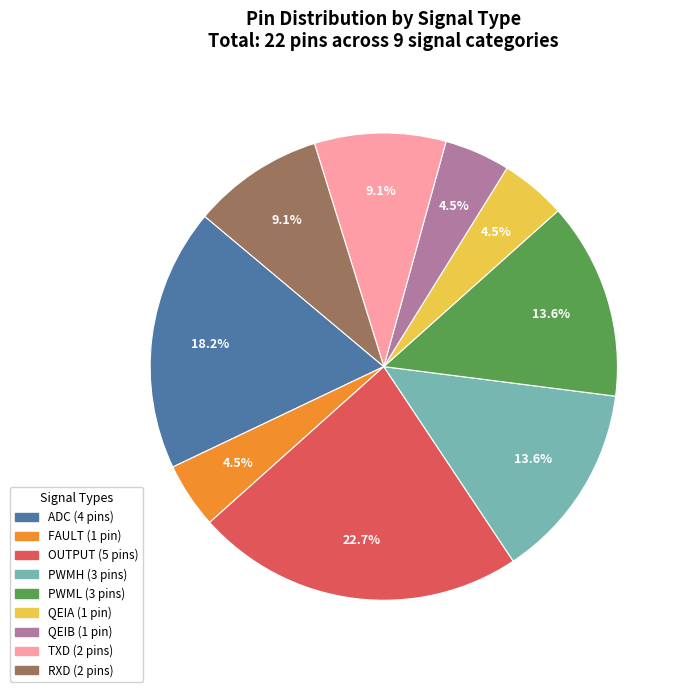

Does any single category account for the majority?

No